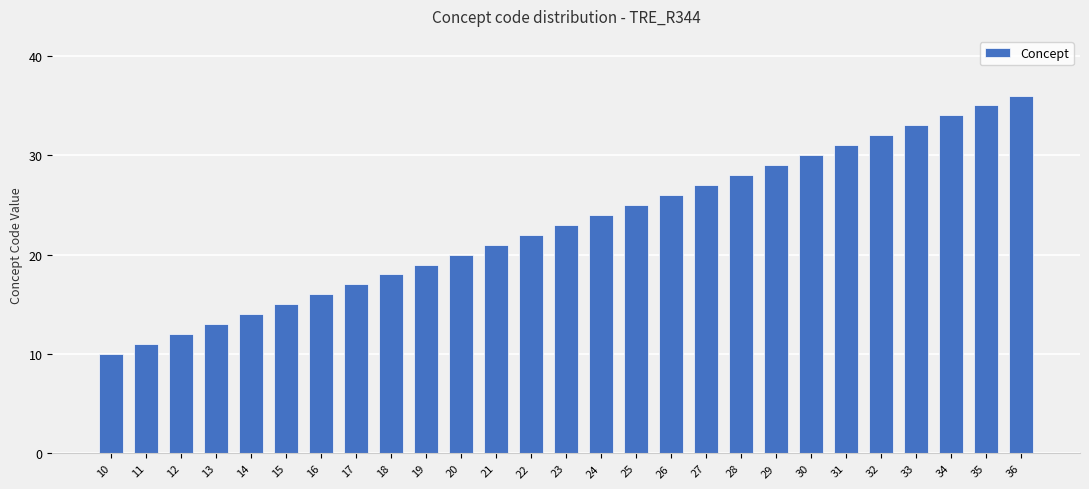

Which category has the highest value across all series?

36